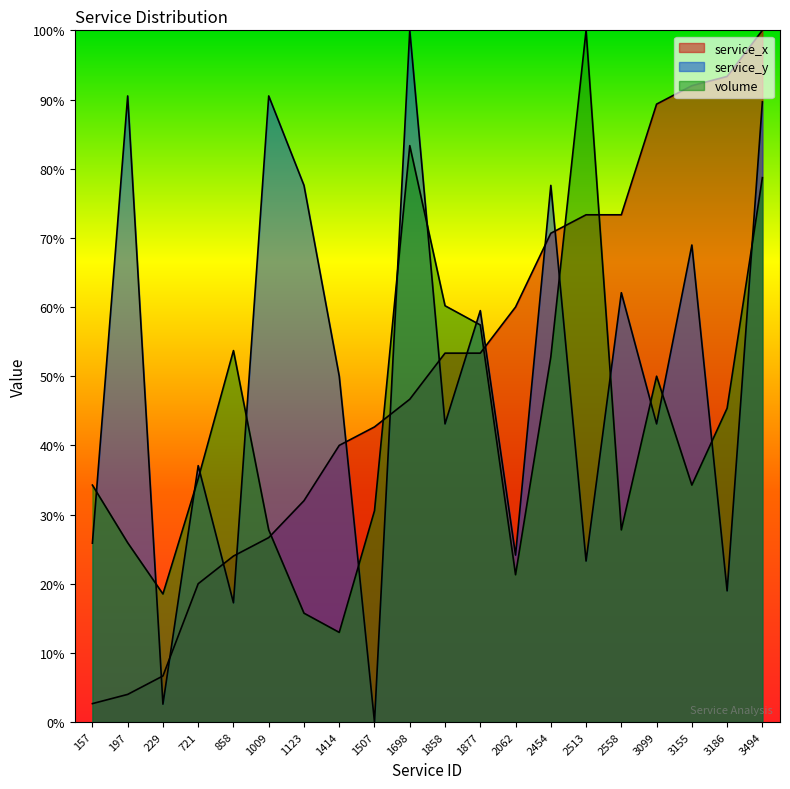

At which label is service_x closest to 51?

1858